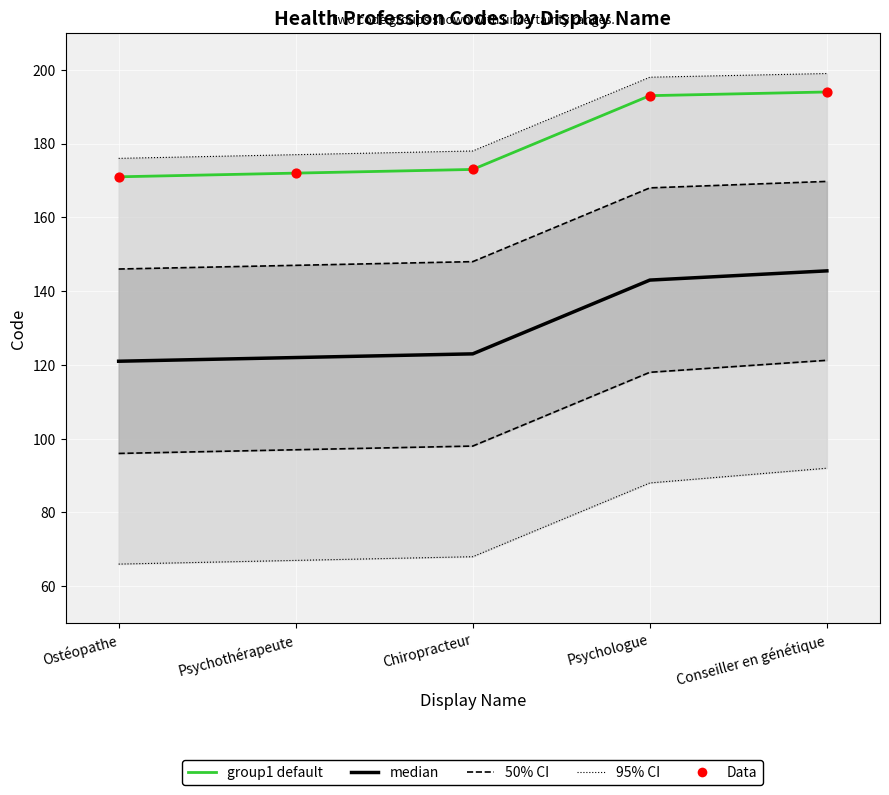

What is the total value across all series at Psychothérapeute?

466.0